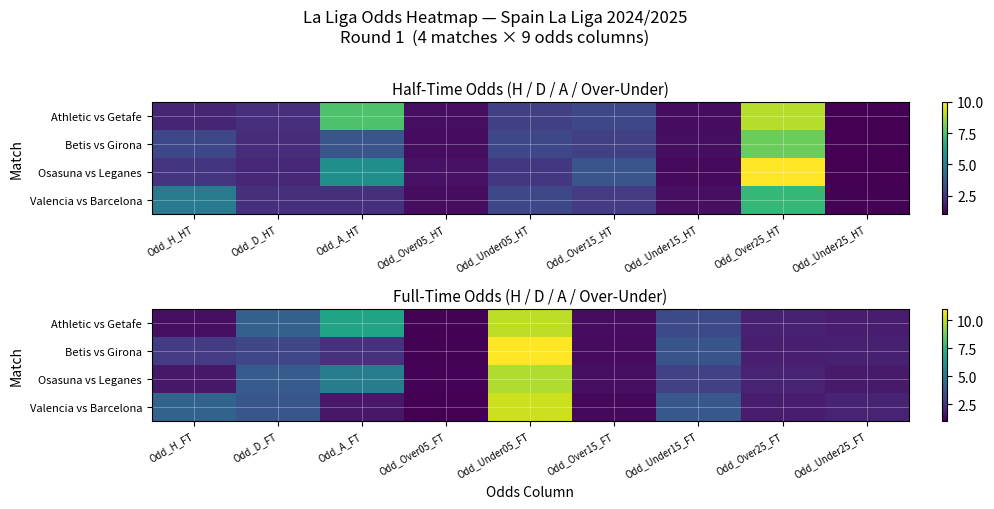

The Betis vs Girona series shows 1.9 at Odd_D_FT. True or false?

False